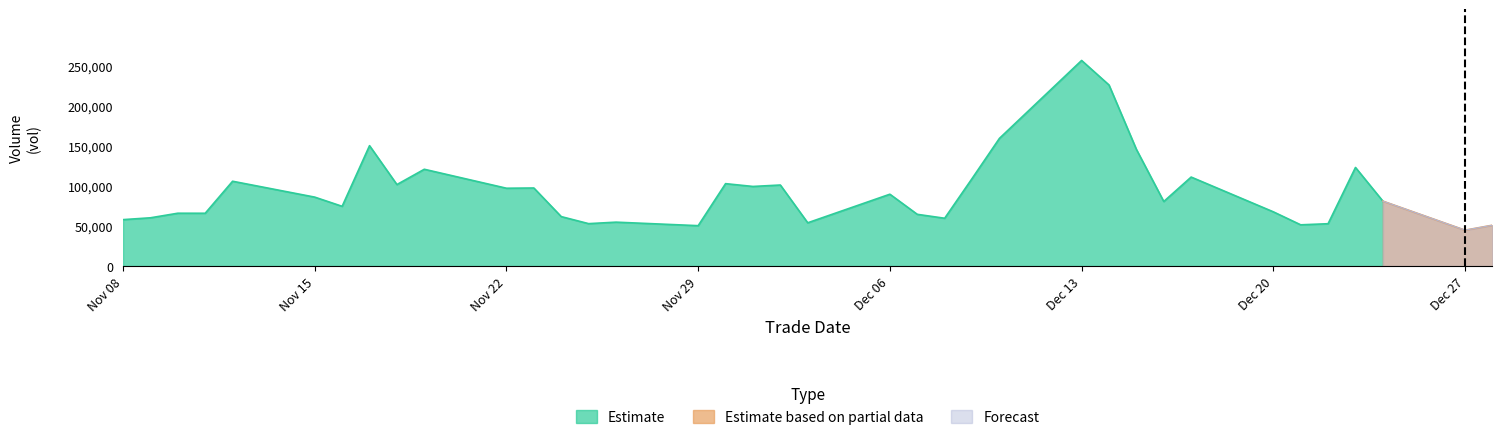

What is the sum of all Estimate based on partial data values?

95940.4